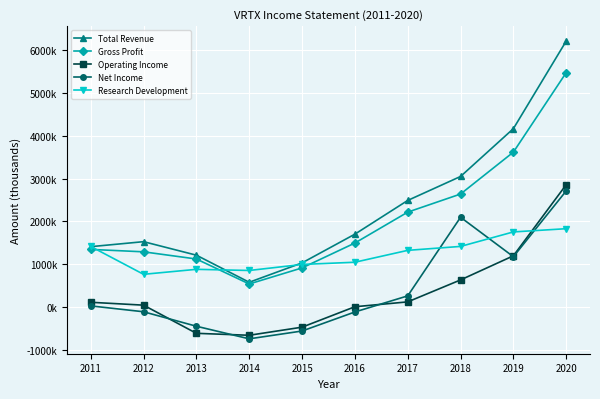

The value of Net Income at 2014 is -505779. True or false?

False